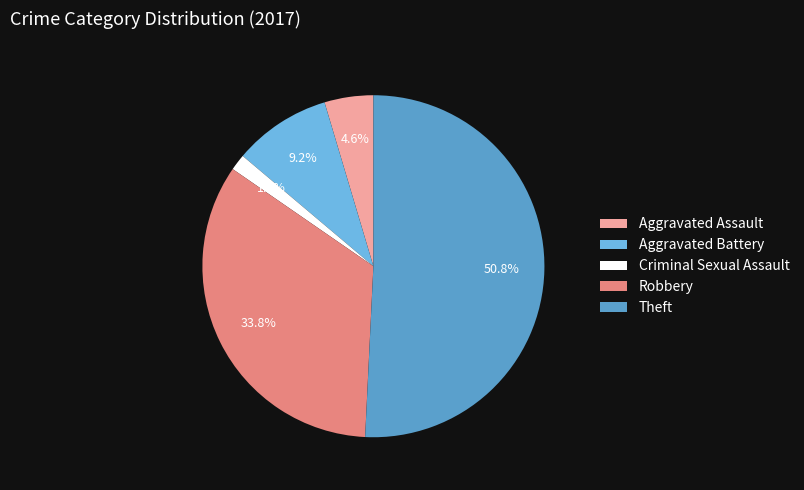

How many slices are in this pie chart?

5